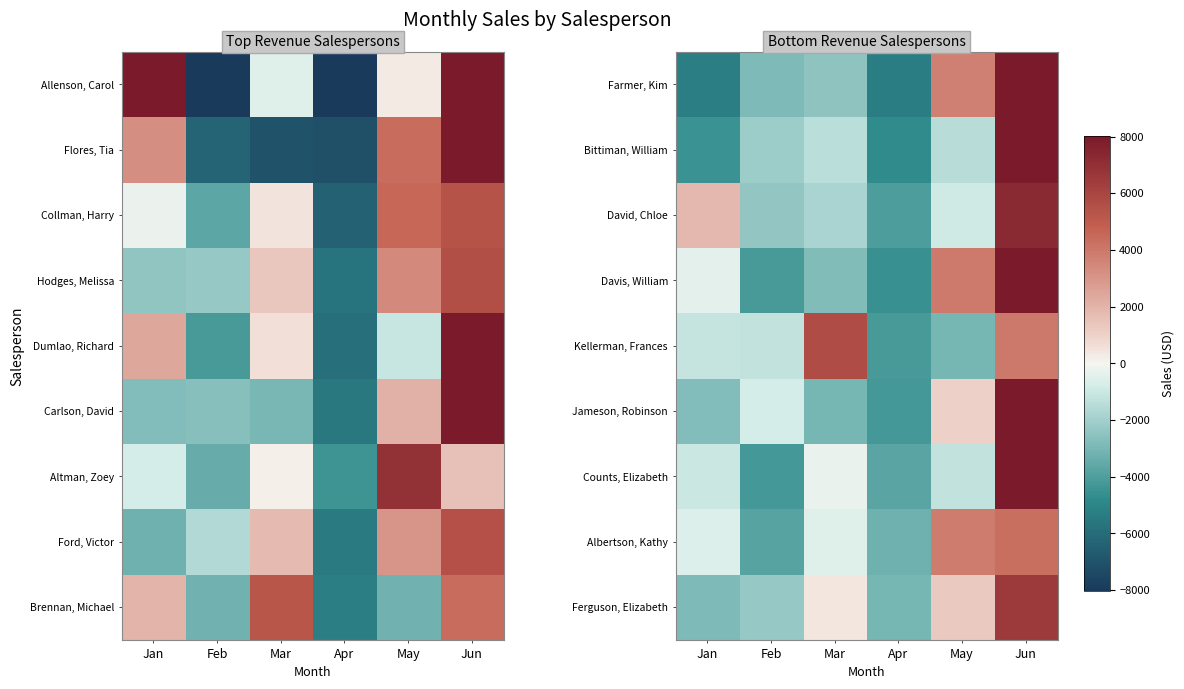

The value of Counts, Elizabeth at Feb is -4244.8. True or false?

True